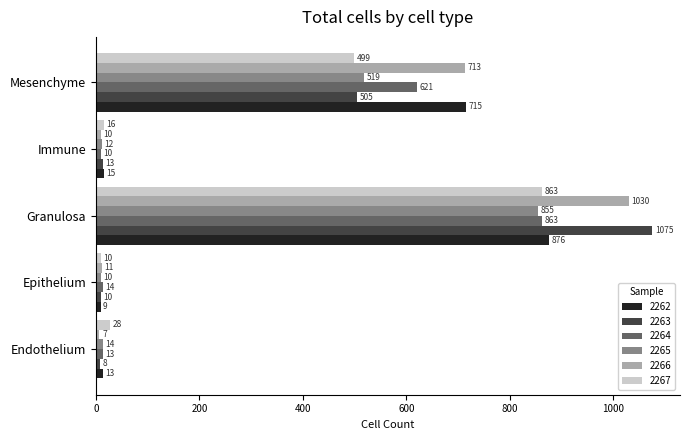

At Mesenchyme, list the series in order from smallest to largest.

2267, 2263, 2265, 2264, 2266, 2262